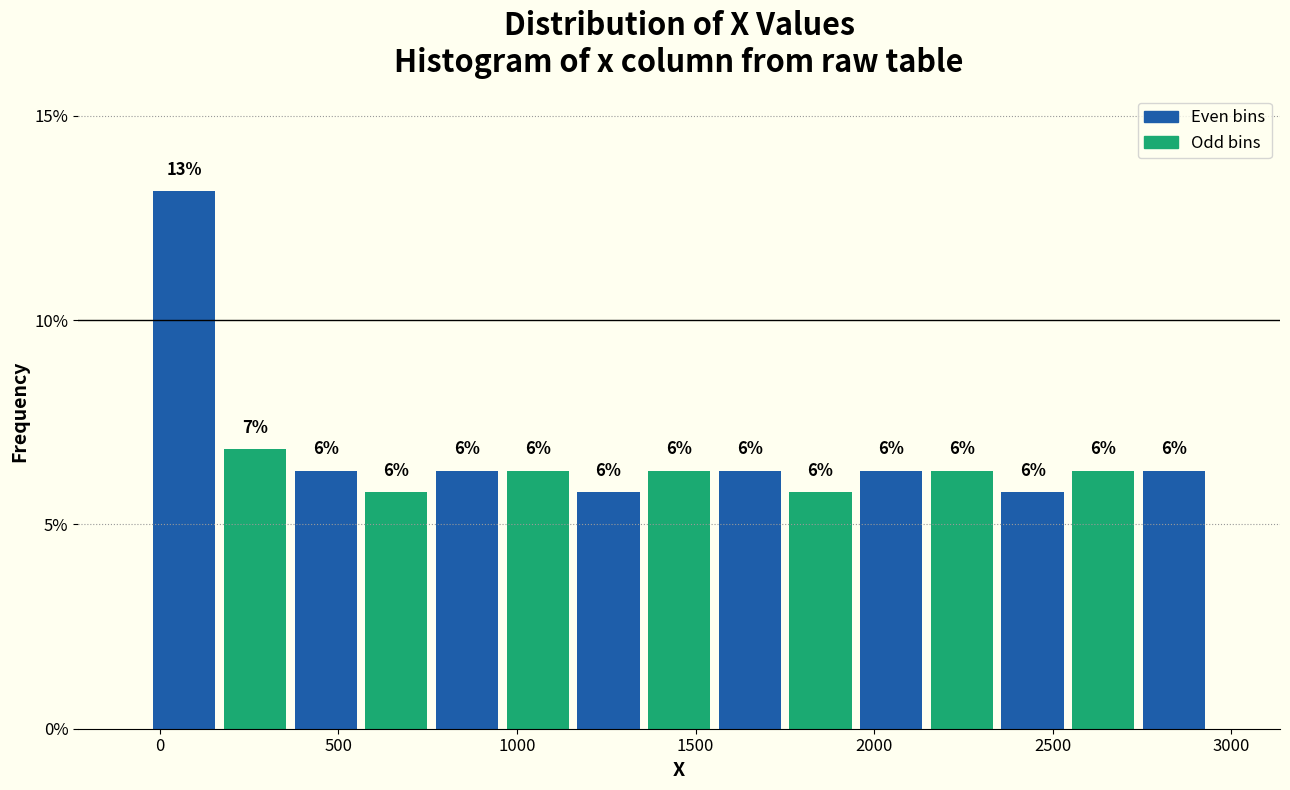

Around what value on the x-axis is the tallest bar? Give the approximate position of its centre, as read against the axis.

50